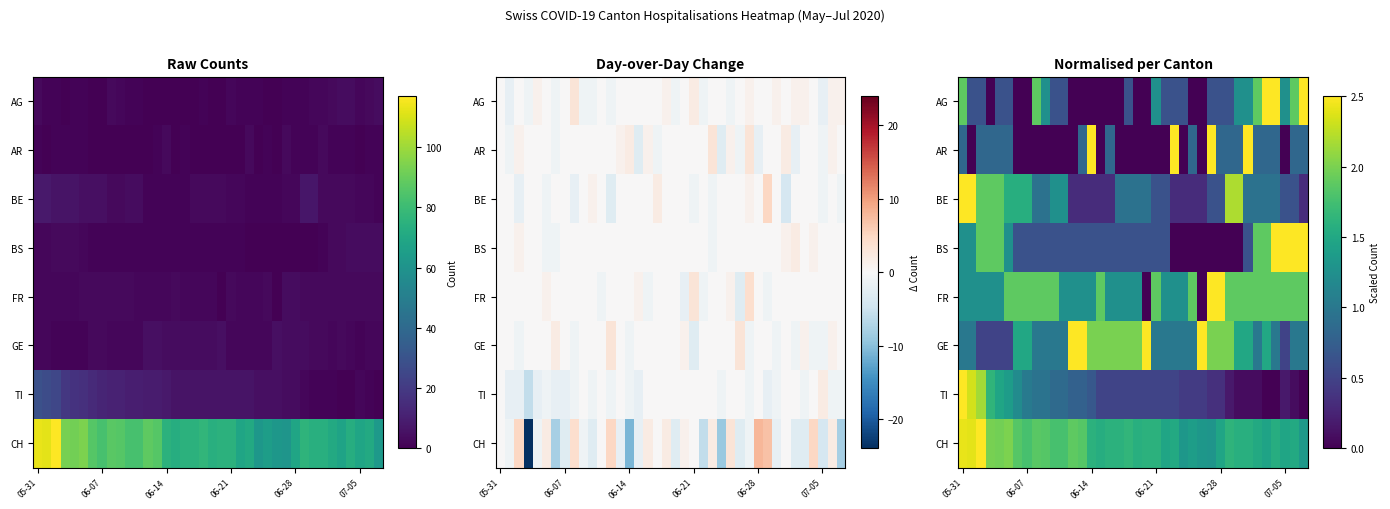

At which category is the sum across all series the highest?

05-31